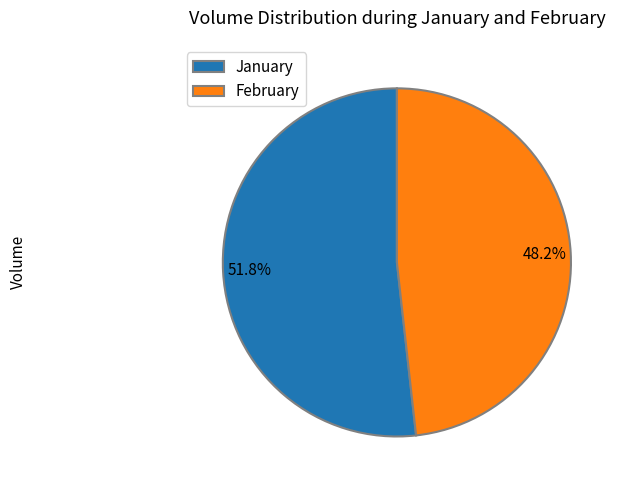

What percentage is NOT represented by February?

51.8%